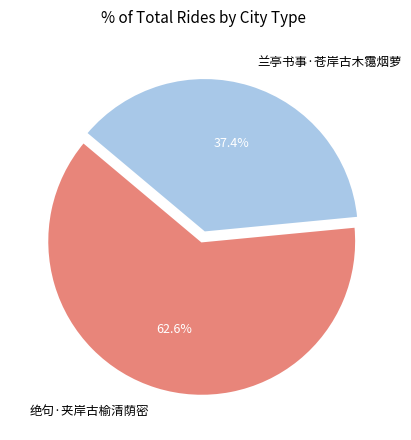

What is the smallest slice in the pie chart?

兰亭书事·苍岸古木霭烟萝